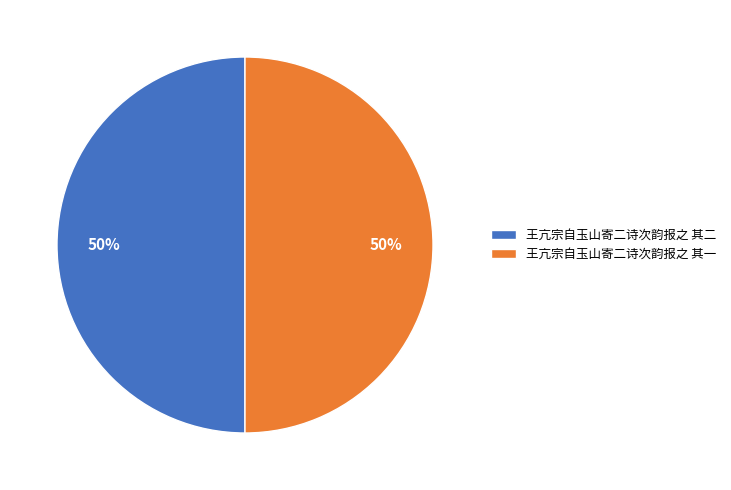

What is the ratio of the value at 王亢宗自玉山寄二诗次韵报之 其二 to the value at 王亢宗自玉山寄二诗次韵报之 其一?

1.0